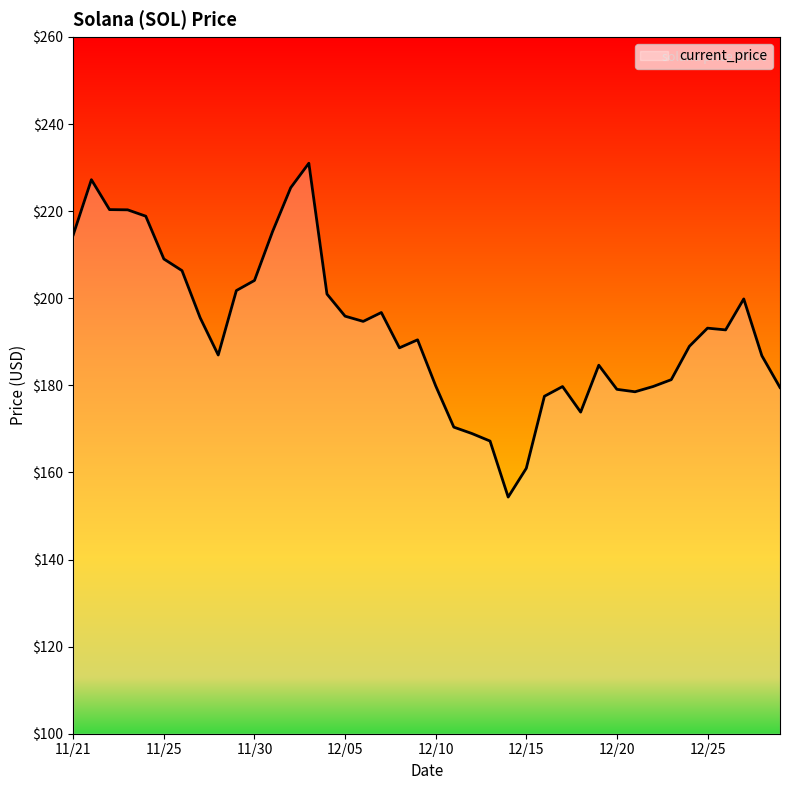

What is the greatest value displayed?

231.0